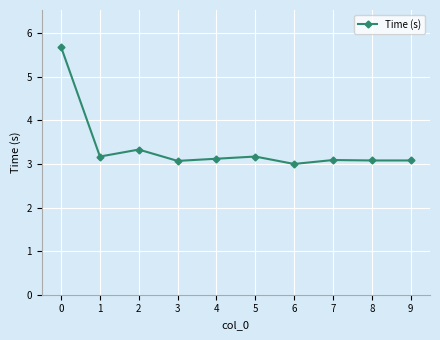

What is the smallest value displayed?

3.0